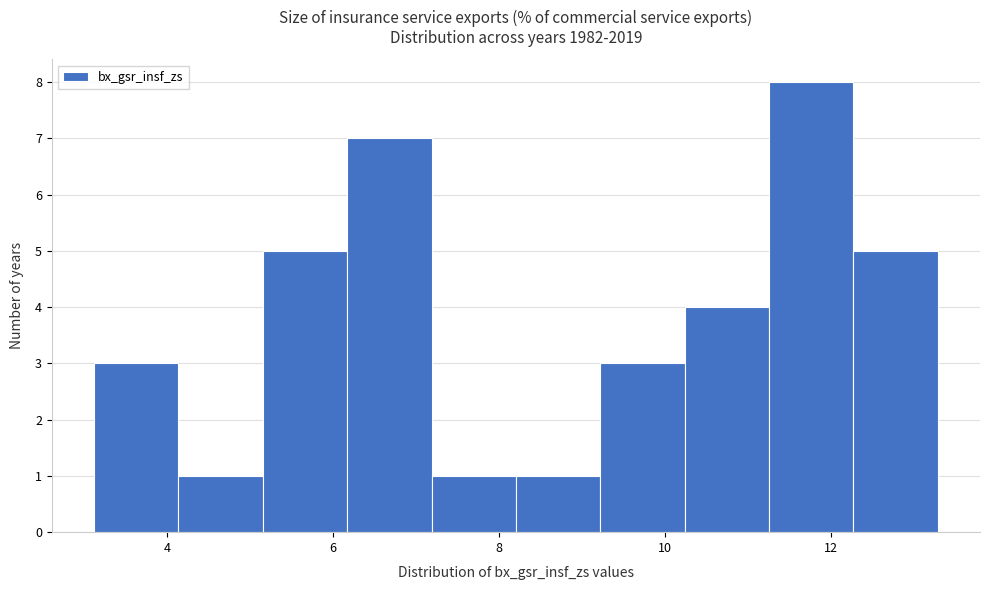

Over which range of the x-axis is the bar tallest?

11.2 to 12.2